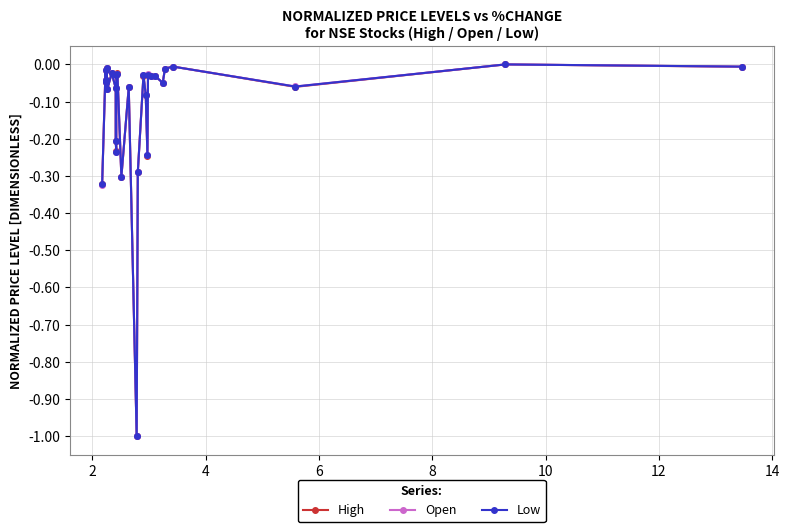

The High series shows -0.1 at 6. True or false?

False